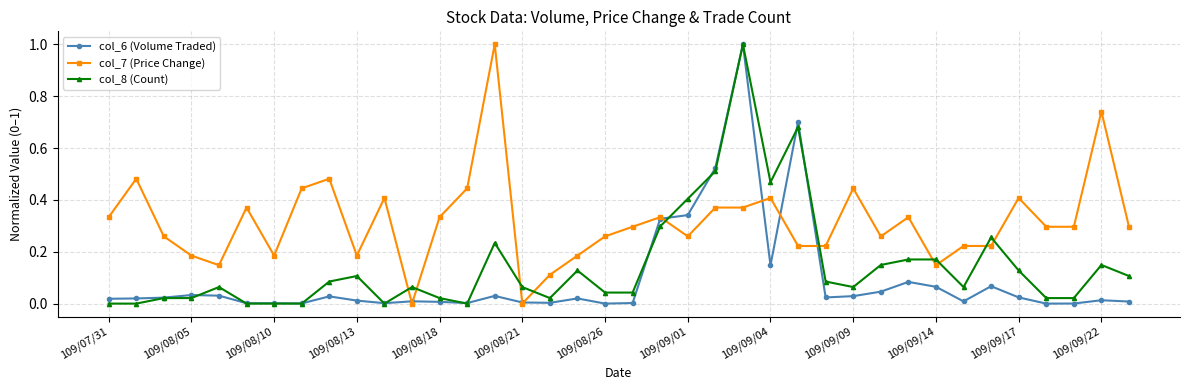

How many series are shown in this chart?

3